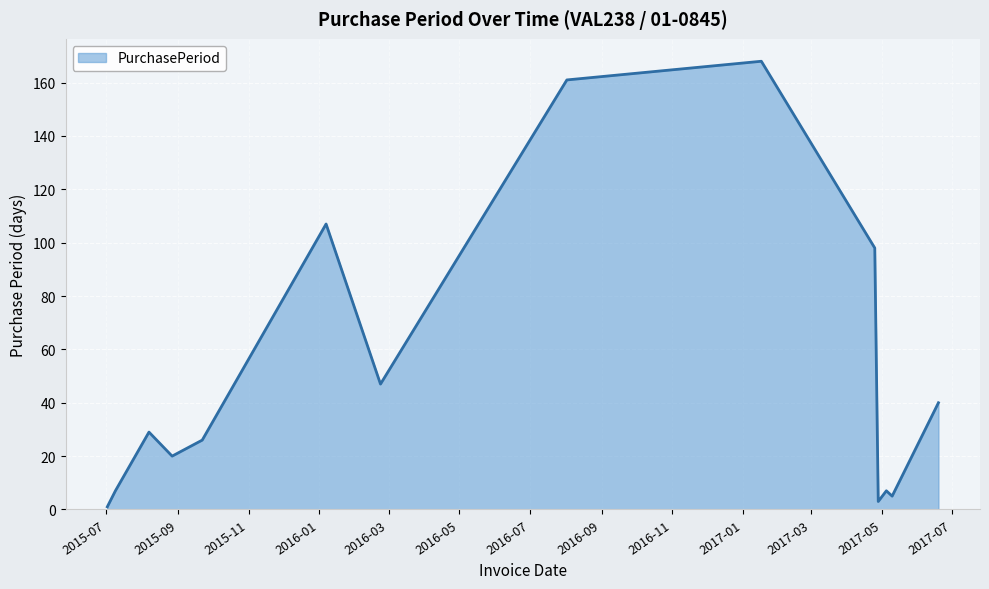

What is the maximum value shown in the chart?

168